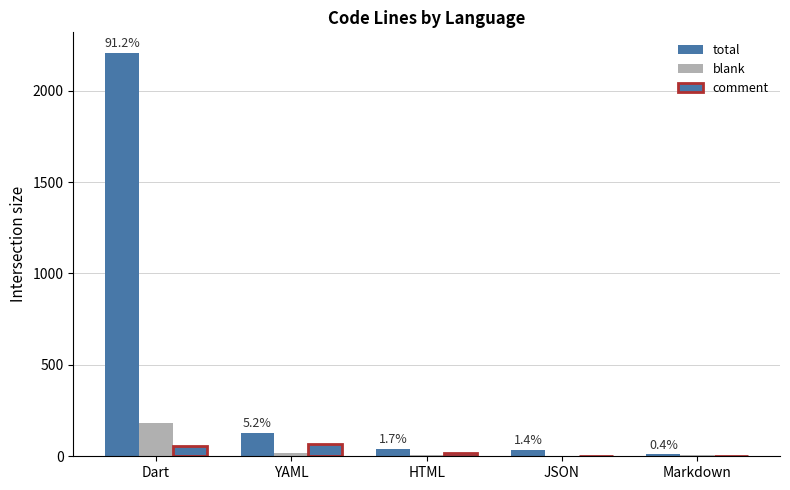

How many groups of bars are there?

5